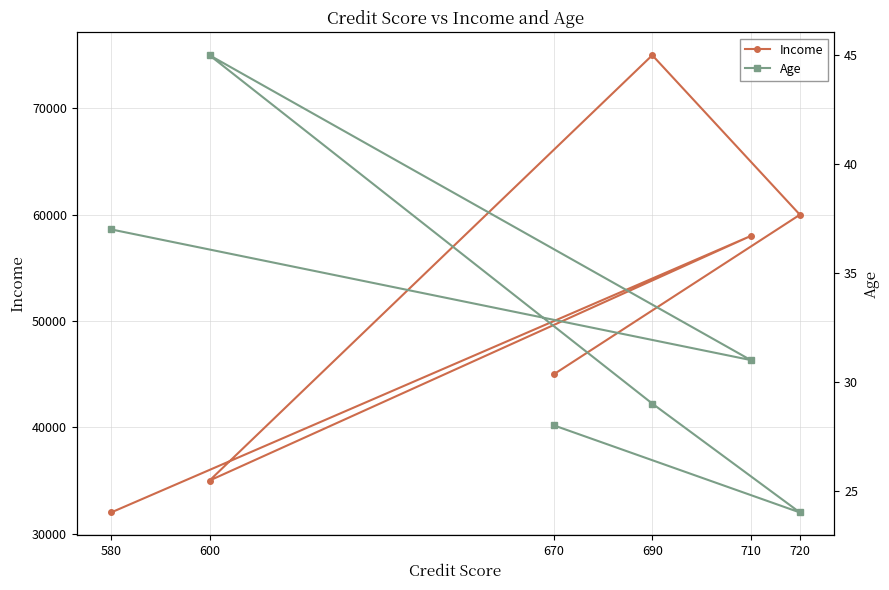

True or false: Income and Age intersect in this chart.

False